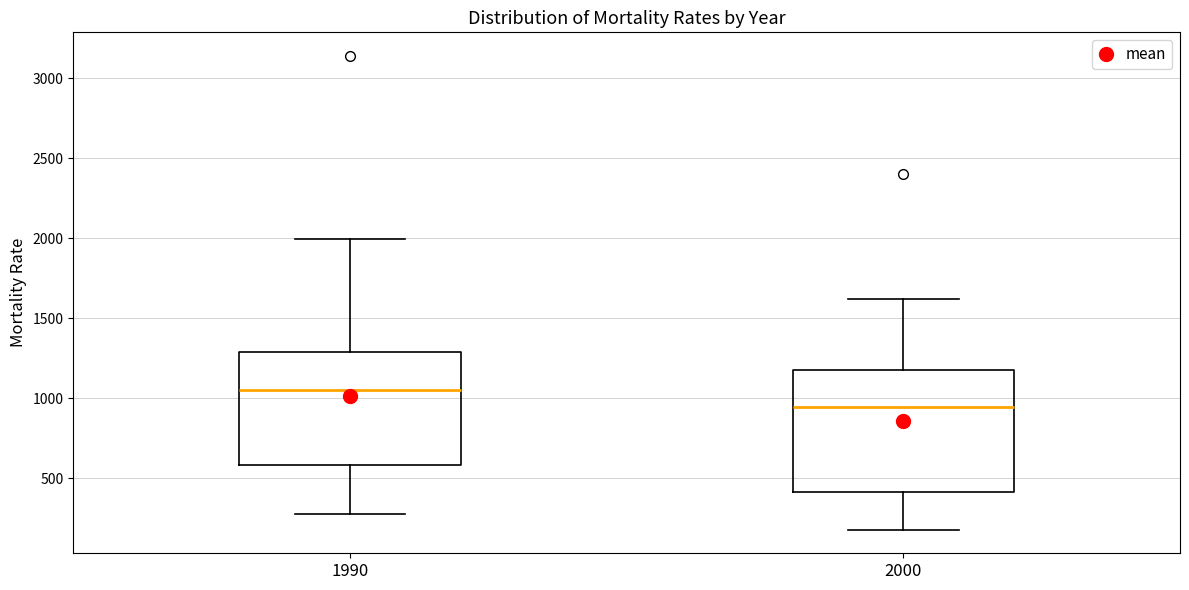

Where is the upper edge of the box at x = 2000 on the y-axis? The values are not printed on the chart, so give them approximately, as read against the axis.

1150